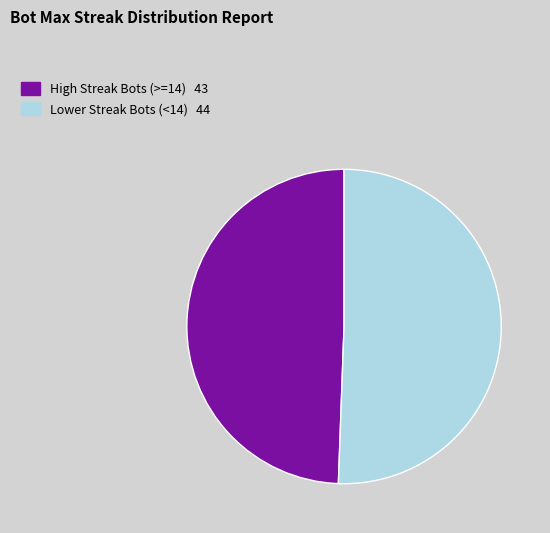

Count the number of slices in the pie.

2